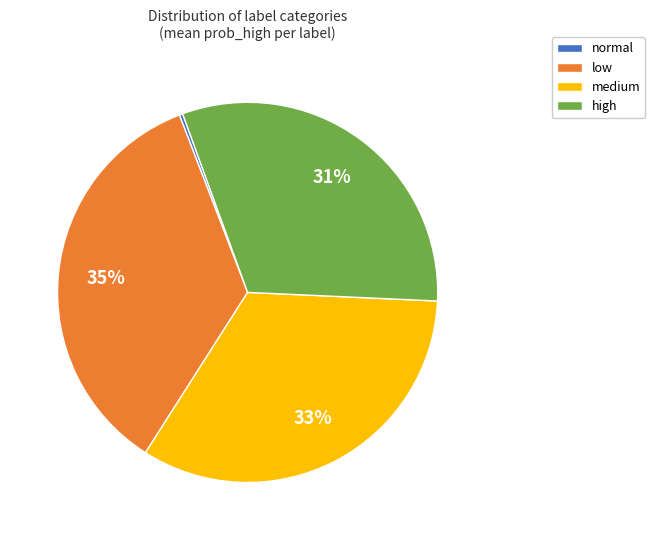

Rank the categories by value from highest to lowest.

low, medium, high, normal